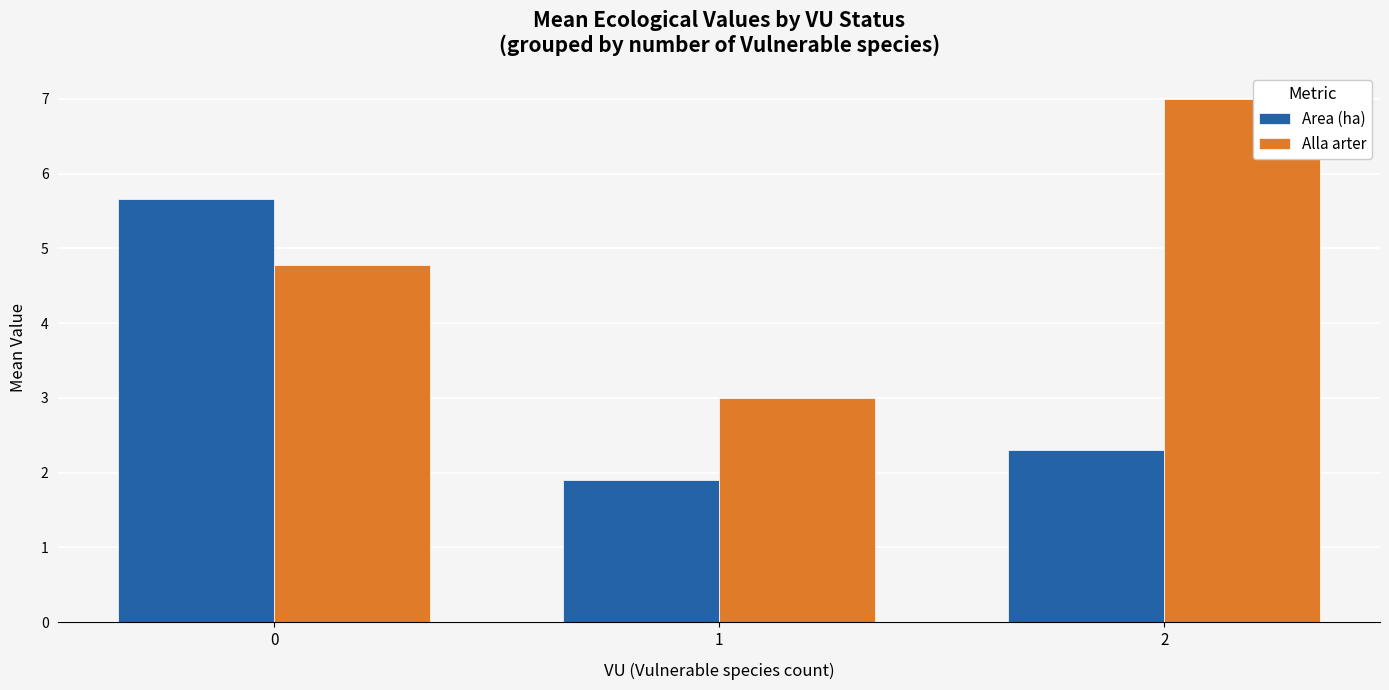

Read the Alla arter value at 2.

7.0